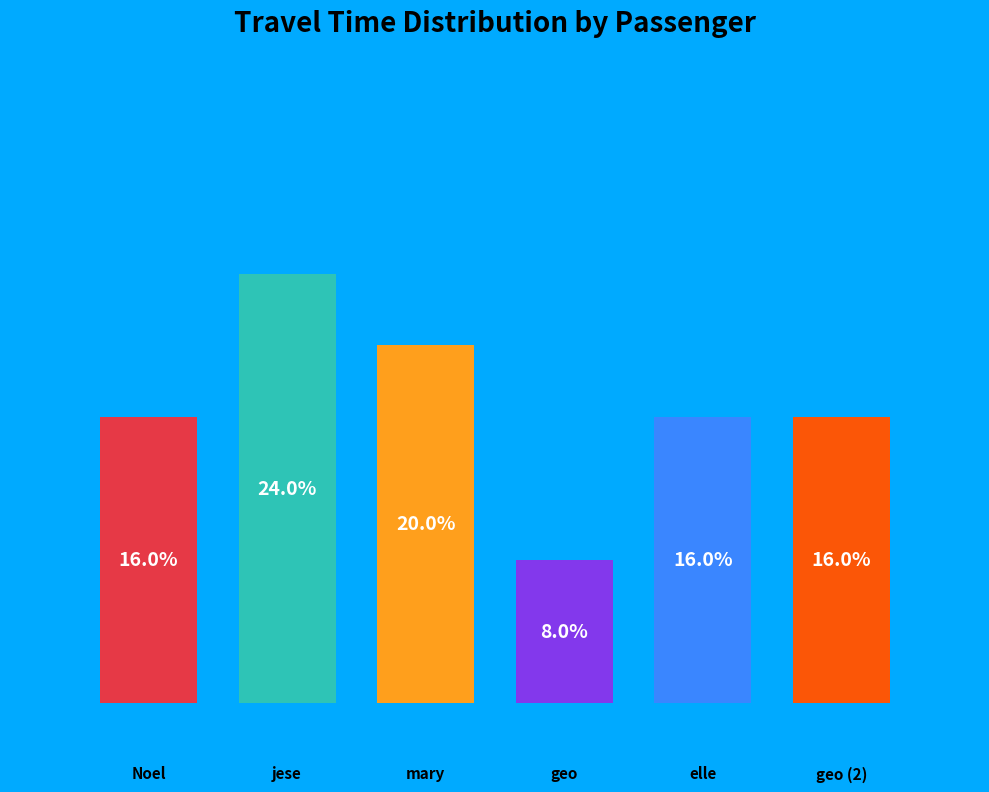

Which category has the biggest portion of the pie?

jese